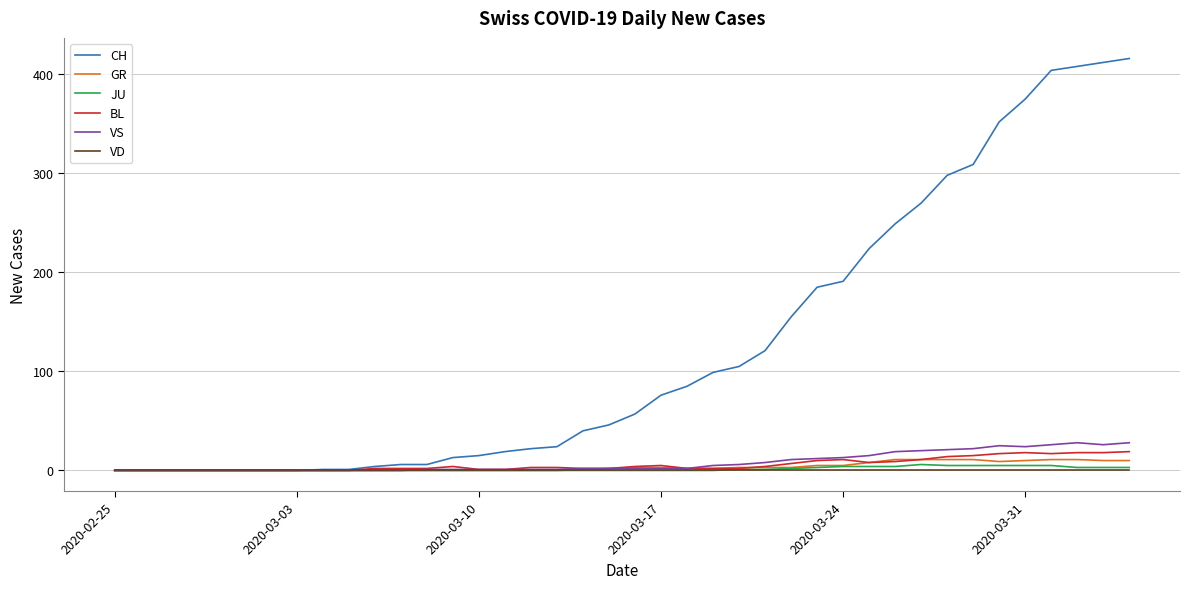

Which series has the largest range (max minus min)?

CH